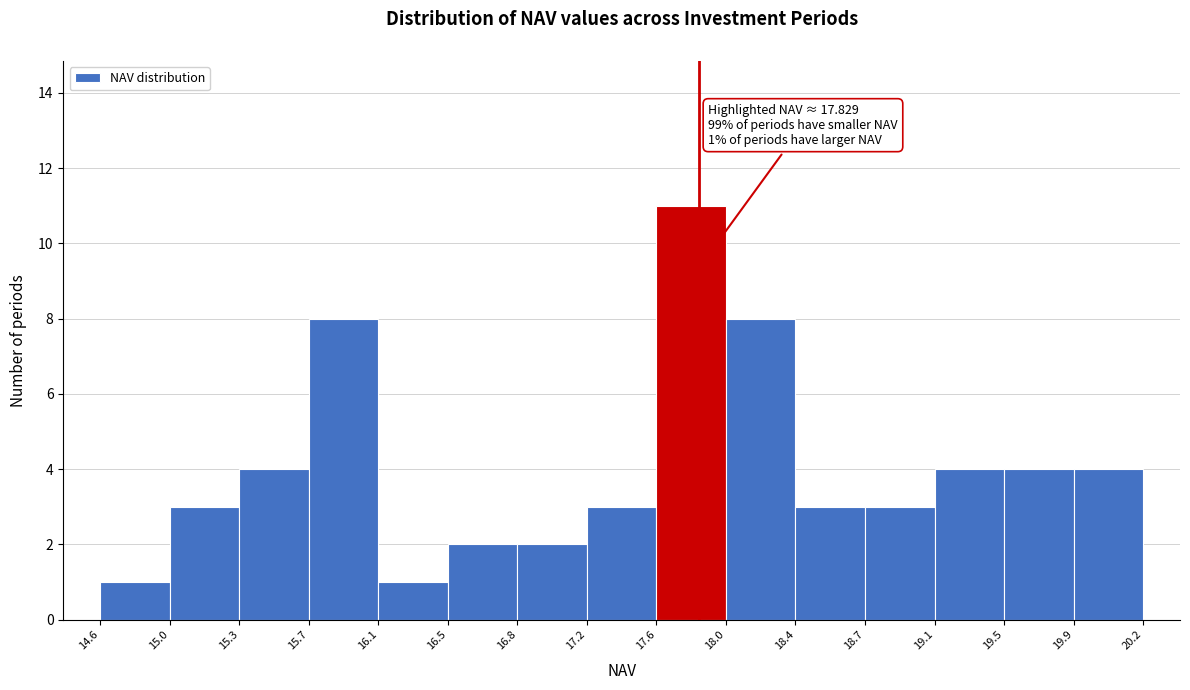

Over which range of the x-axis is the bar tallest?

17.6 to 18.0